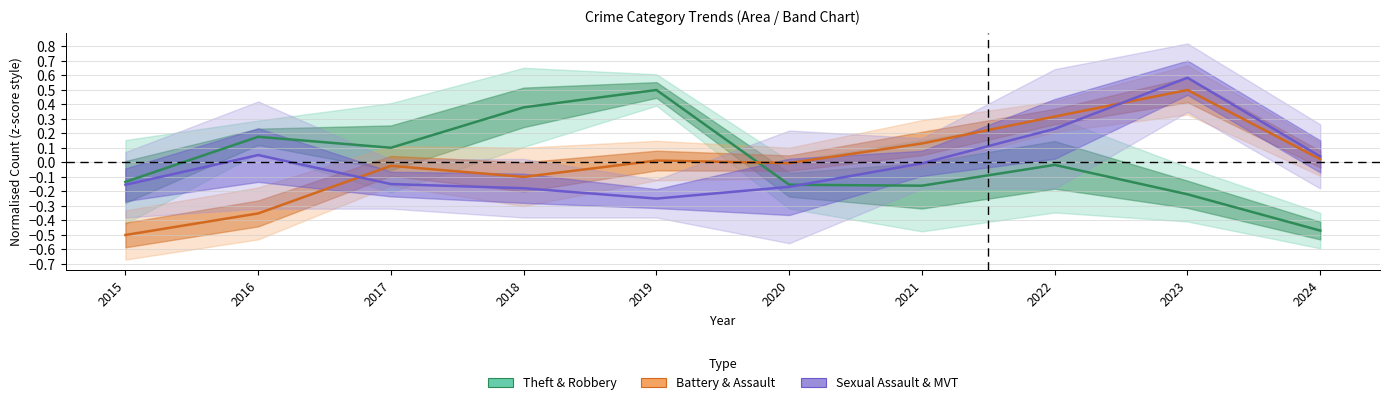

What is the difference between the maximum and minimum values in the Battery & Assault series?

1.0